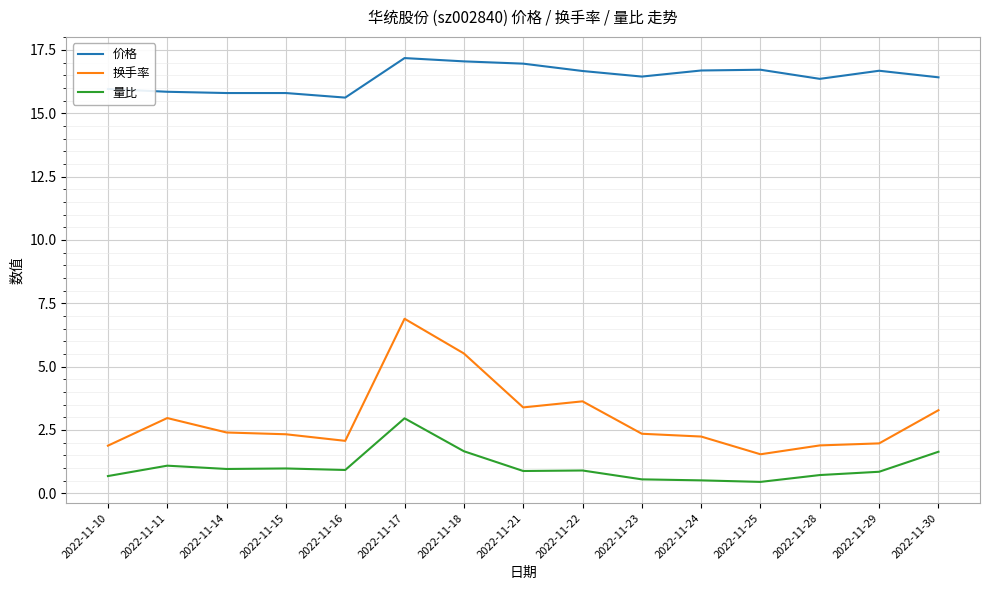

What is the minimum value for 价格?

15.6